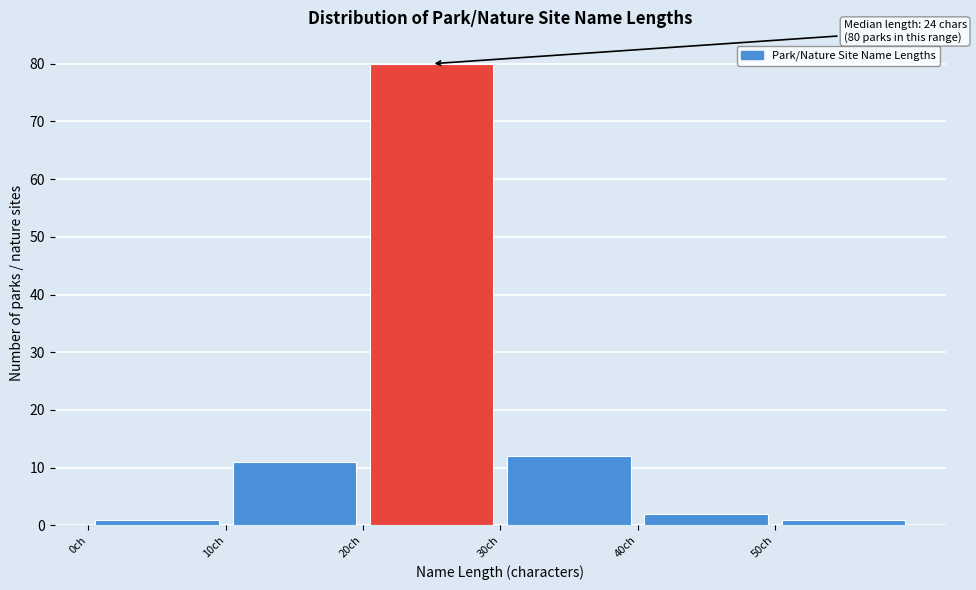

Which range on the x-axis has the tallest bar?

20 to 30